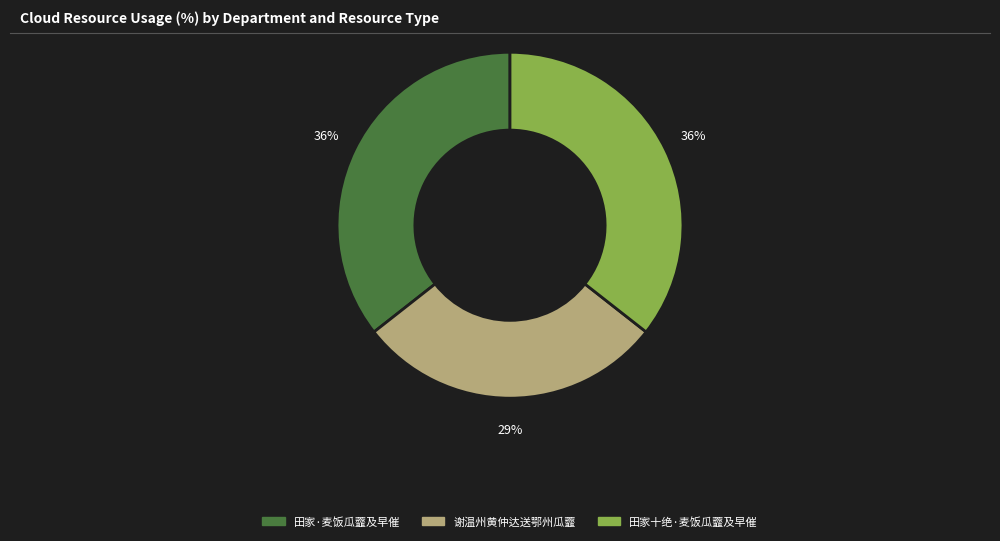

To the nearest percent, what is the combined percentage of 田家·麦饭瓜虀及早催 and 谢温州黄仲达送鄂州瓜虀?

64%